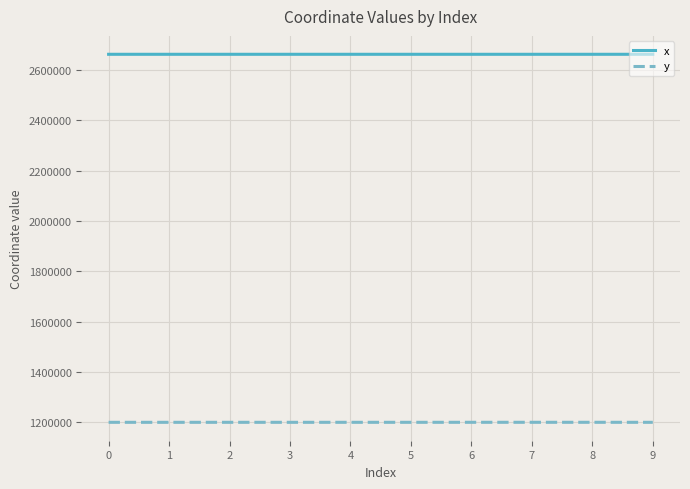

True or false: x and y intersect in this chart.

False